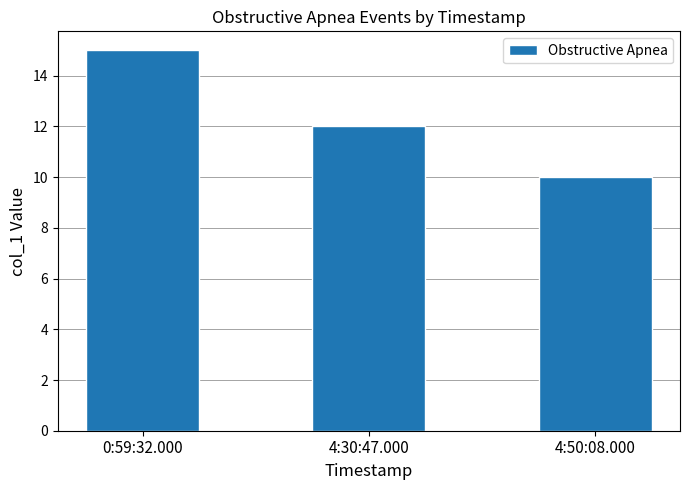

Where is the data nearest to the value 12?

4:30:47.000